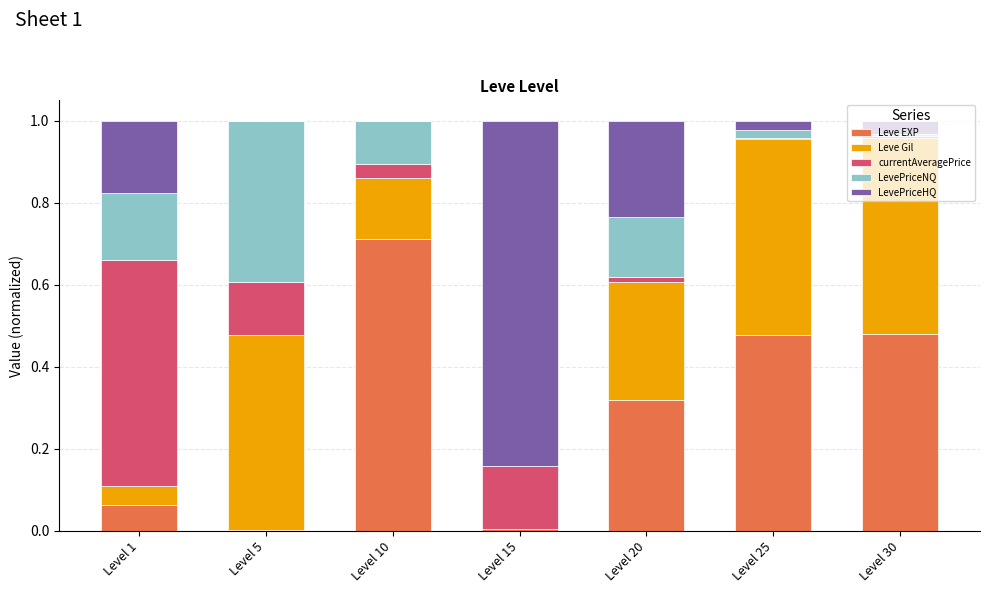

What are all the series names shown in the legend?

Leve EXP, Leve Gil, currentAveragePrice, LevePriceNQ, LevePriceHQ